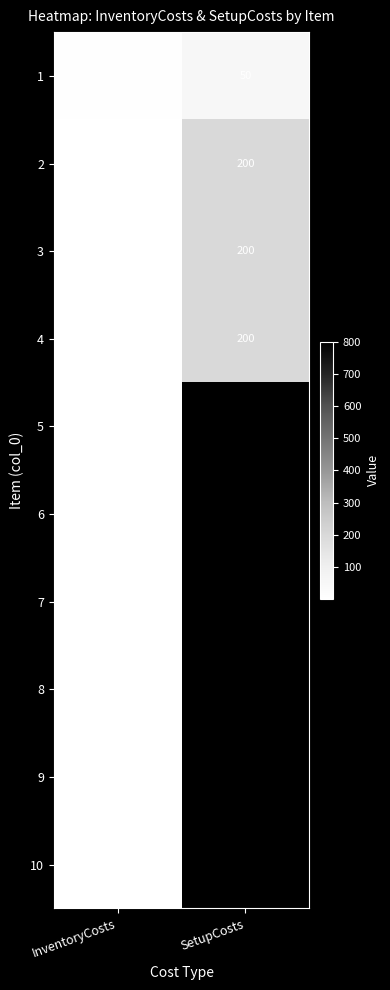

What is the sum of the 9 values at InventoryCosts and SetupCosts?

801